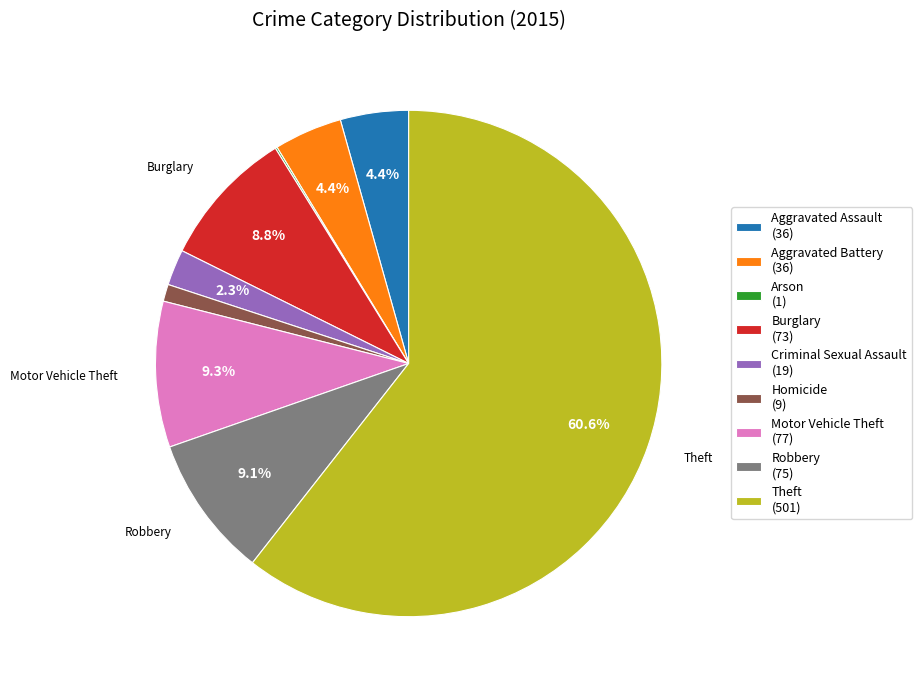

Approximately how many times larger is the value at Homicide compared to Criminal Sexual Assault?

0.5